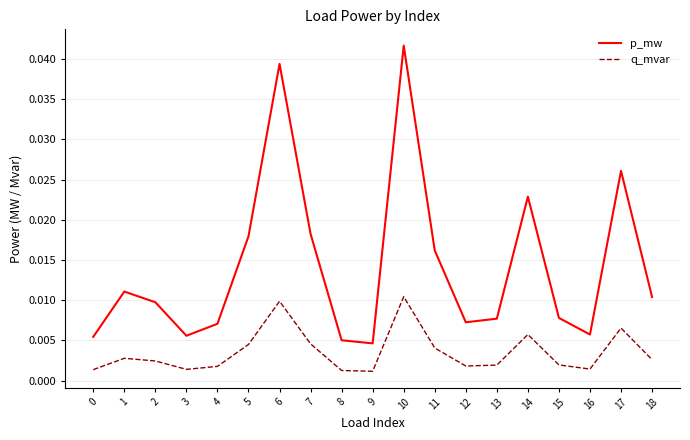

Is this an area chart (filled region under the line)?

No